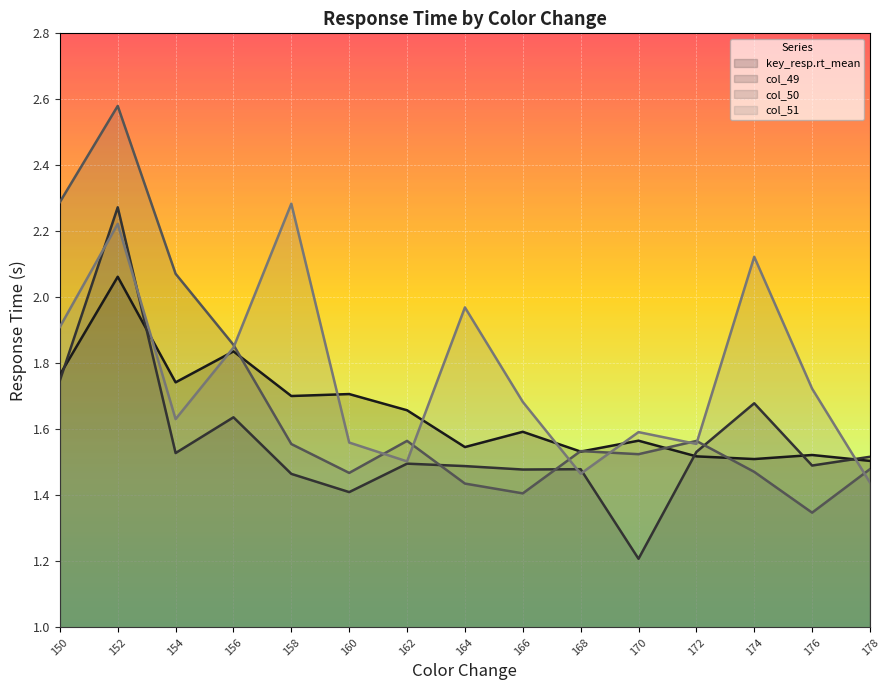

Reading right to left, what are all the values shown in this chart?

key_resp.rt_mean: 1.5	1.5	1.5	1.5	1.6	1.5	1.6	1.5	1.7	1.7	1.7	1.8	1.7	2.1	1.8
col_49: 1.5	1.5	1.7	1.5	1.2	1.5	1.5	1.5	1.5	1.4	1.5	1.6	1.5	2.3	1.7
col_50: 1.5	1.3	1.5	1.6	1.5	1.5	1.4	1.4	1.6	1.5	1.6	1.9	2.1	2.6	2.3
col_51: 1.4	1.7	2.1	1.6	1.6	1.5	1.7	2.0	1.5	1.6	2.3	1.8	1.6	2.2	1.9